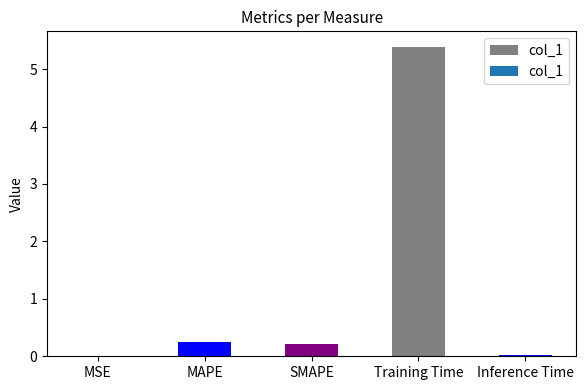

Which has a higher value, Training Time or Inference Time?

Training Time